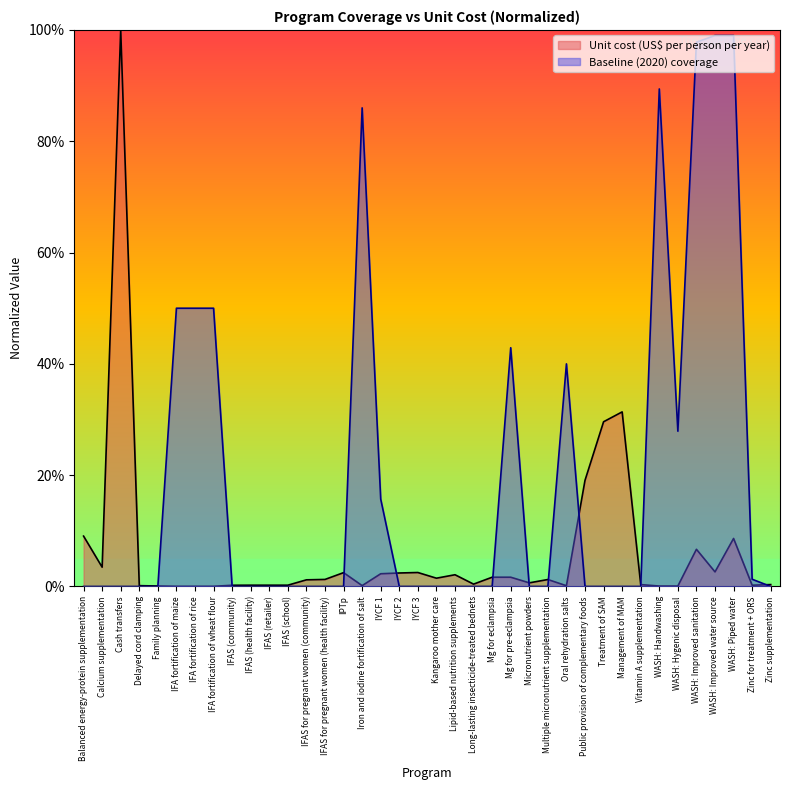

How many lines are shown in the chart?

2